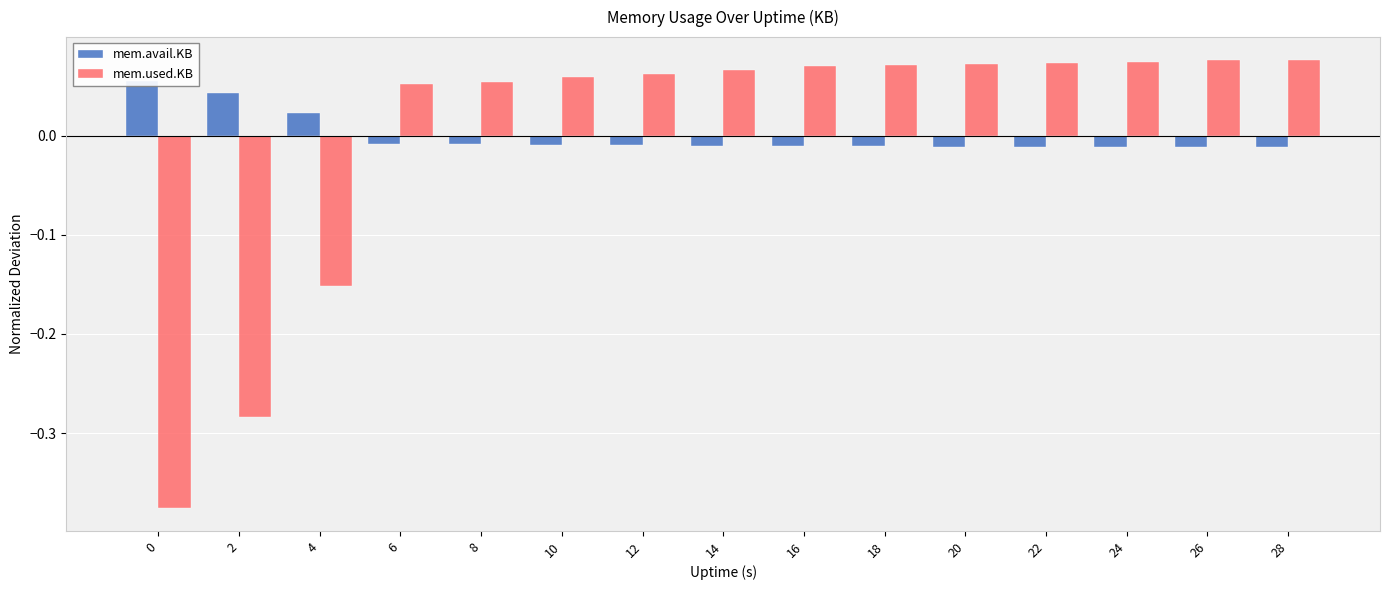

List the series in order of their peak value, highest first.

mem.used.KB, mem.avail.KB